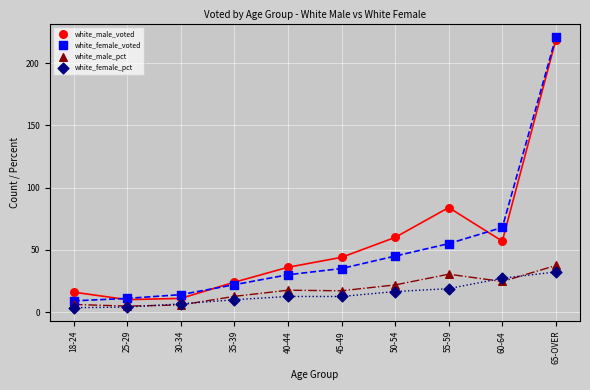

What are all the series names shown in the legend?

white_male_voted, white_female_voted, white_male_pct, white_female_pct